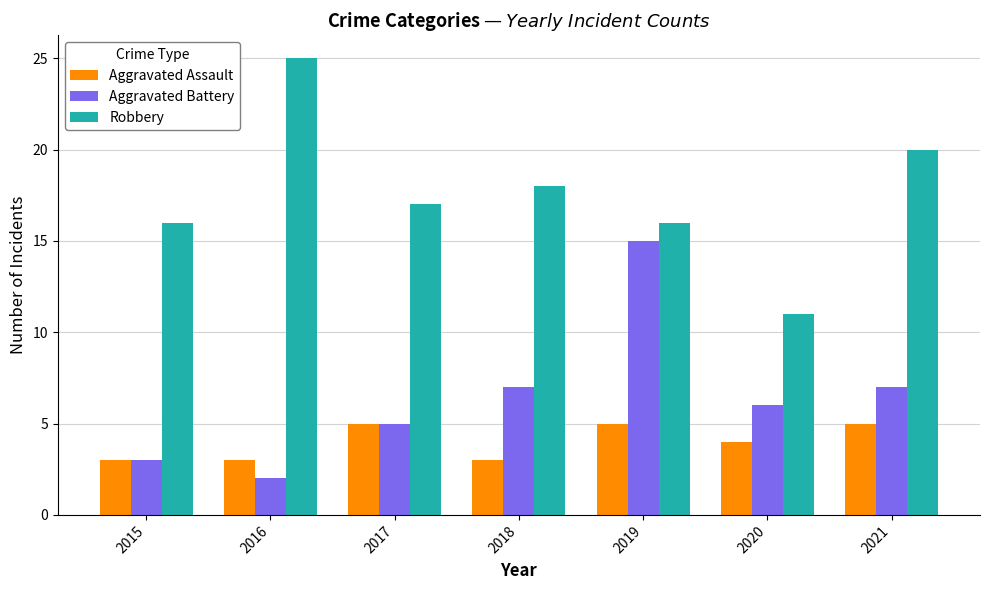

What is the difference between the second highest and minimum values in the Aggravated Battery series?

5